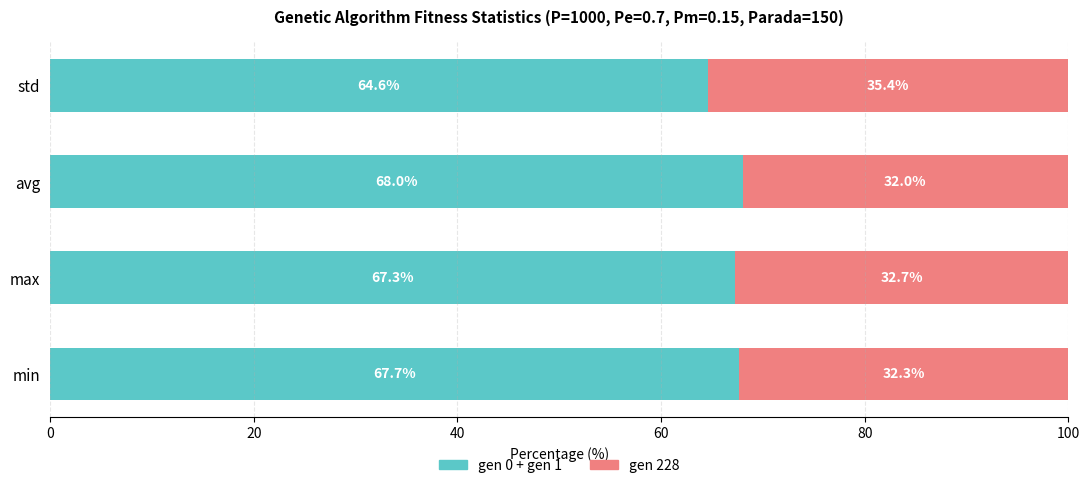

What is the total value across all series at std?

100.0